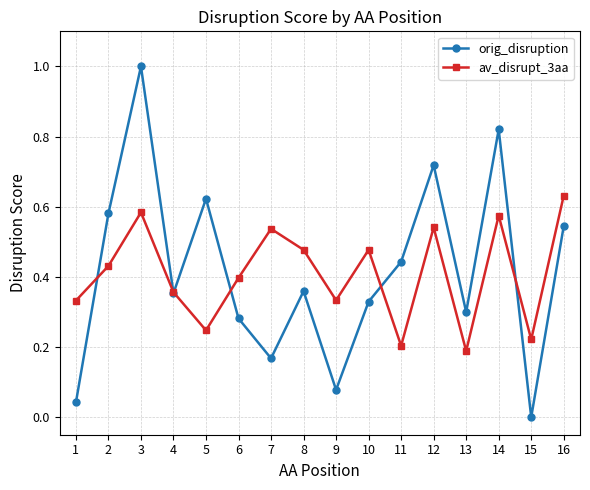

At 11, list the series in order from smallest to largest.

av_disrupt_3aa, orig_disruption